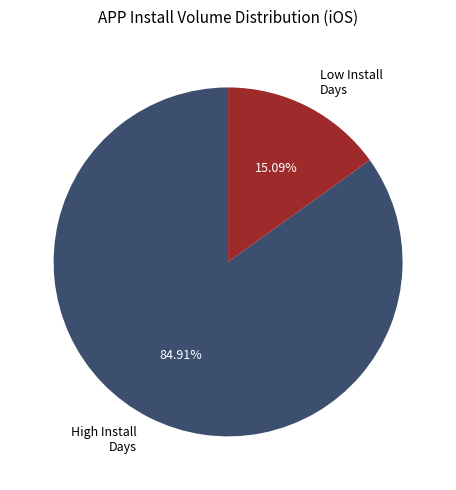

Do High Install Days and Low Install Days together represent more than half of the pie?

Yes